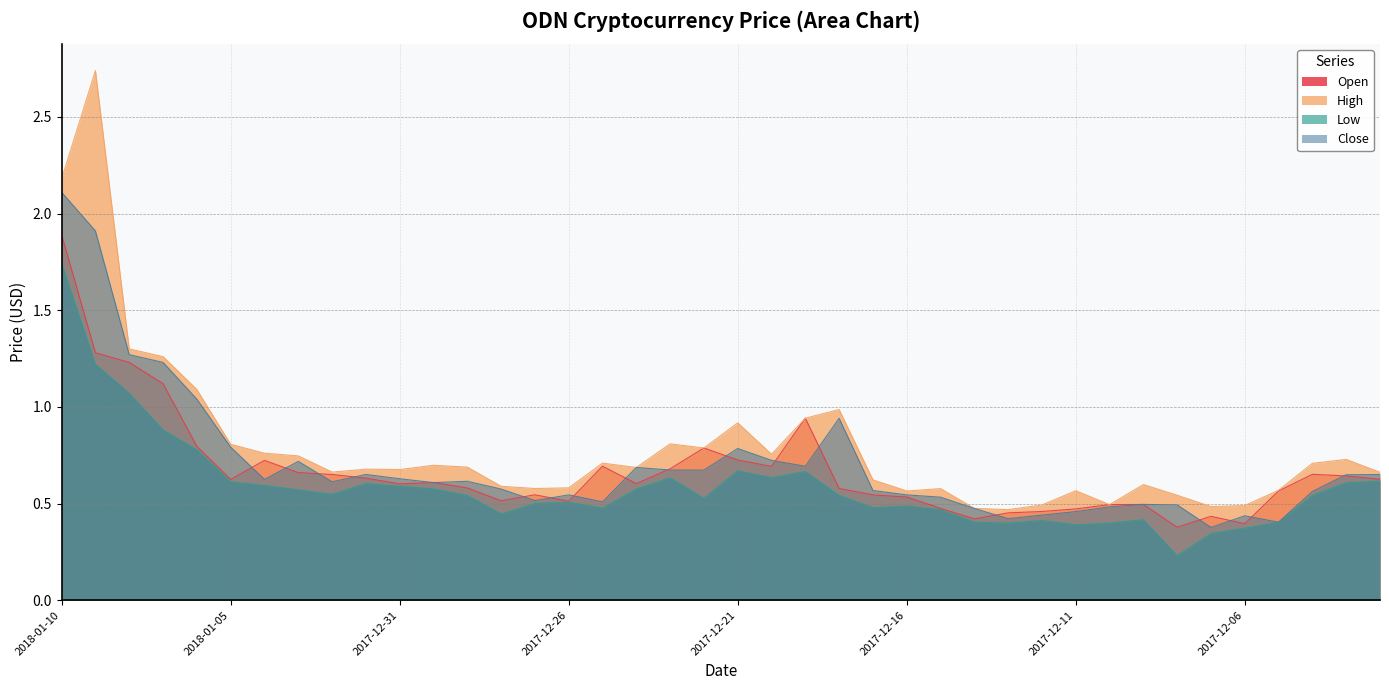

True or false: Close has more than 2 points higher than both neighbors.

True